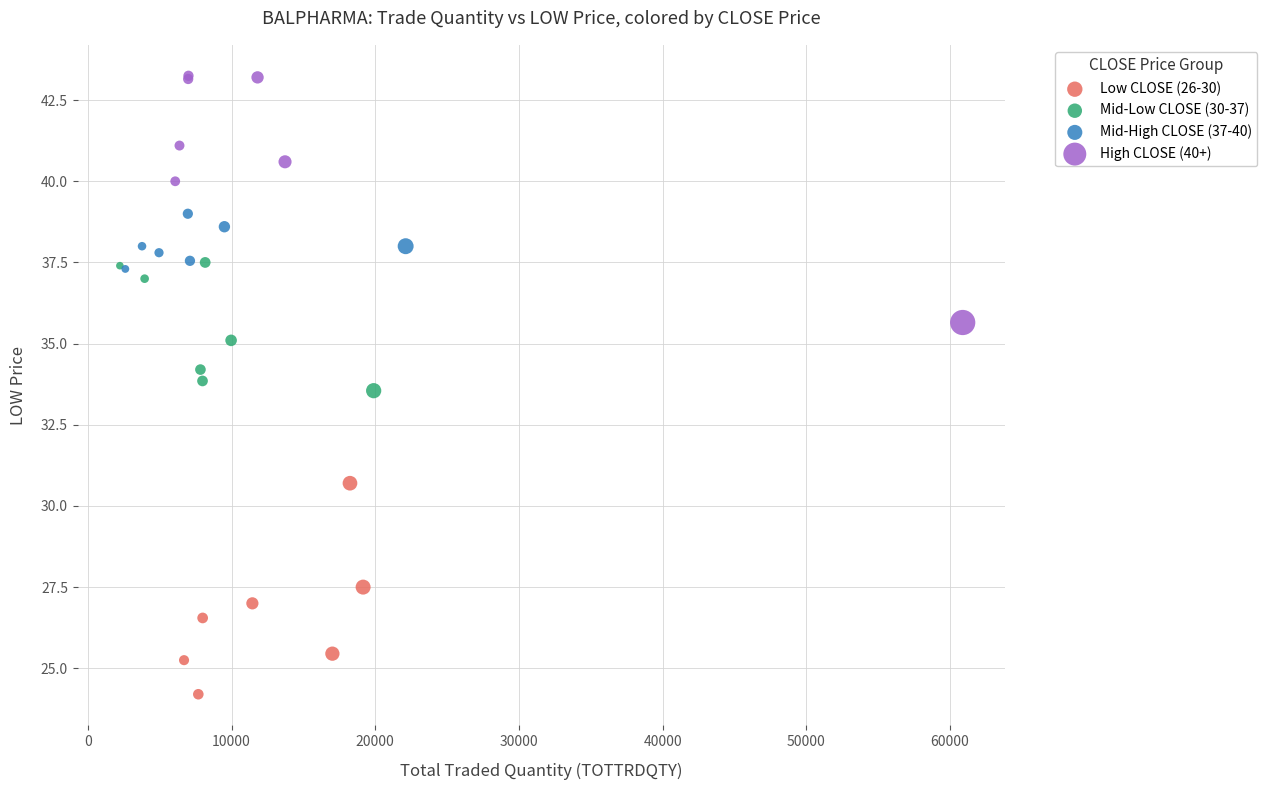

Which series reaches the maximum Y coordinate?

High CLOSE (40+)